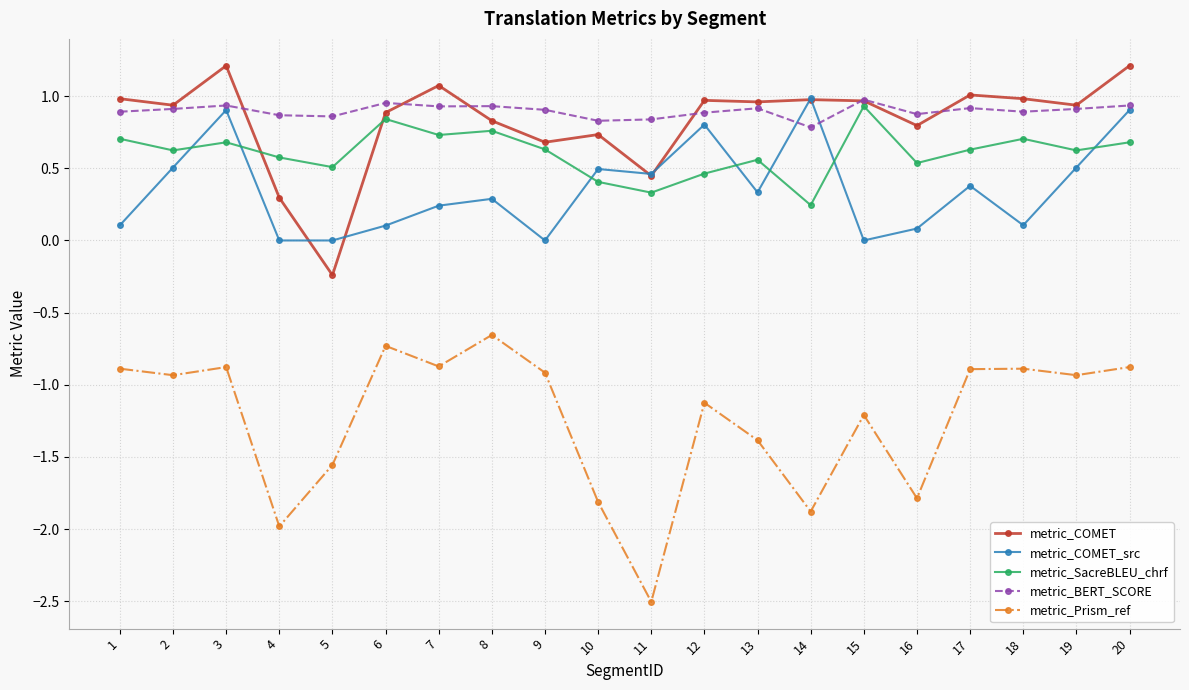

In metric_COMET_src, how many points are lower than both neighbors (excluding endpoints)?

6